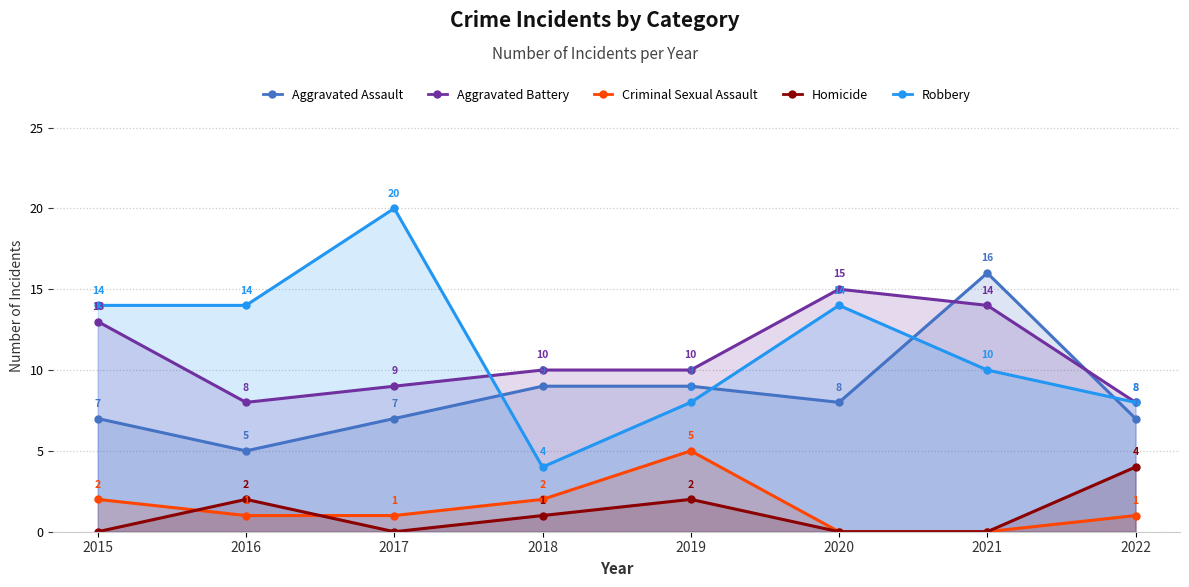

Reading left to right, what are all the values shown in this chart?

Aggravated Assault: 7	5	7	9	9	8	16	7
Aggravated Battery: 13	8	9	10	10	15	14	8
Criminal Sexual Assault: 2	1	1	2	5	0	0	1
Homicide: 0	2	0	1	2	0	0	4
Robbery: 14	14	20	4	8	14	10	8